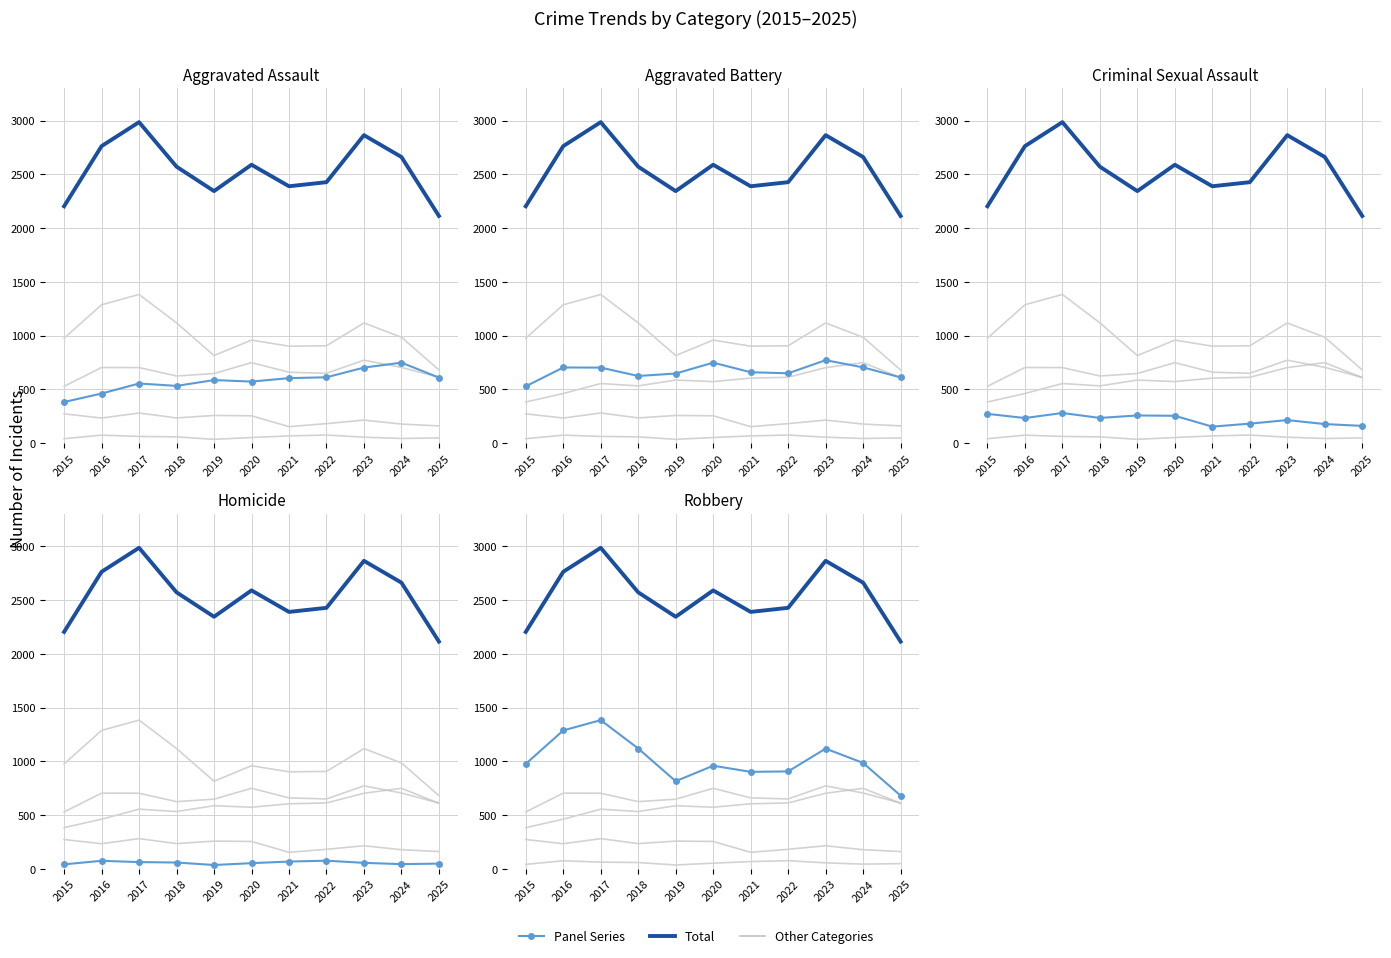

Read the Homicide value at 2019.

36